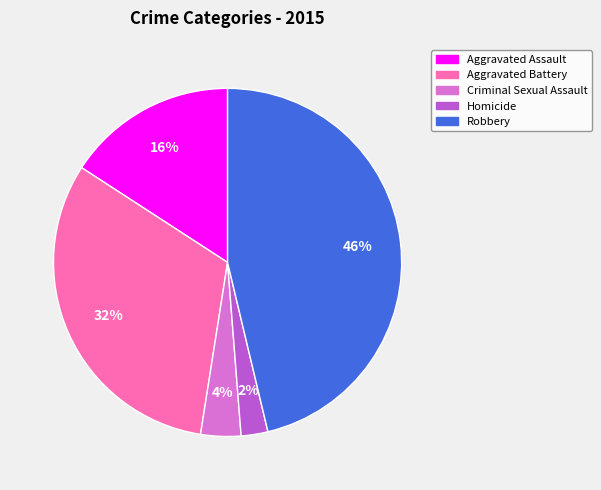

Which category has the smallest portion of the pie?

Homicide